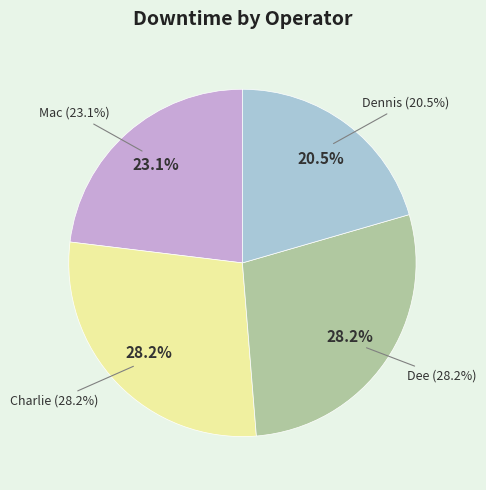

True or false: Dennis accounts for 21% of the total.

True